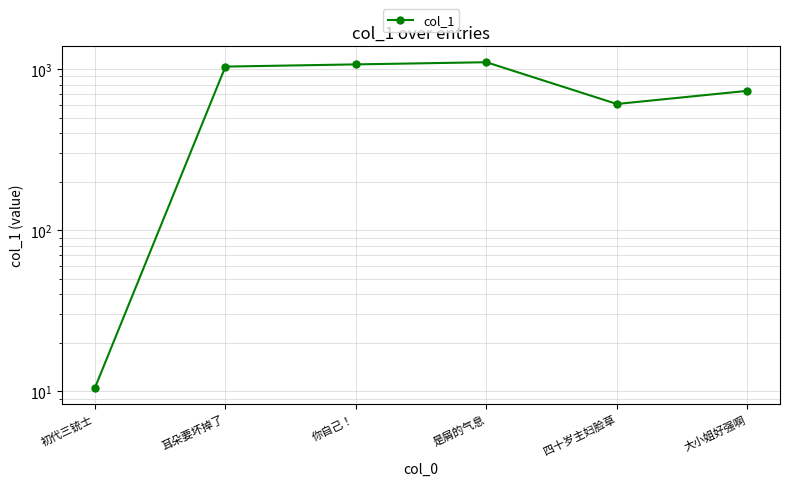

Where is the first local minimum?

四十岁主妇脸草